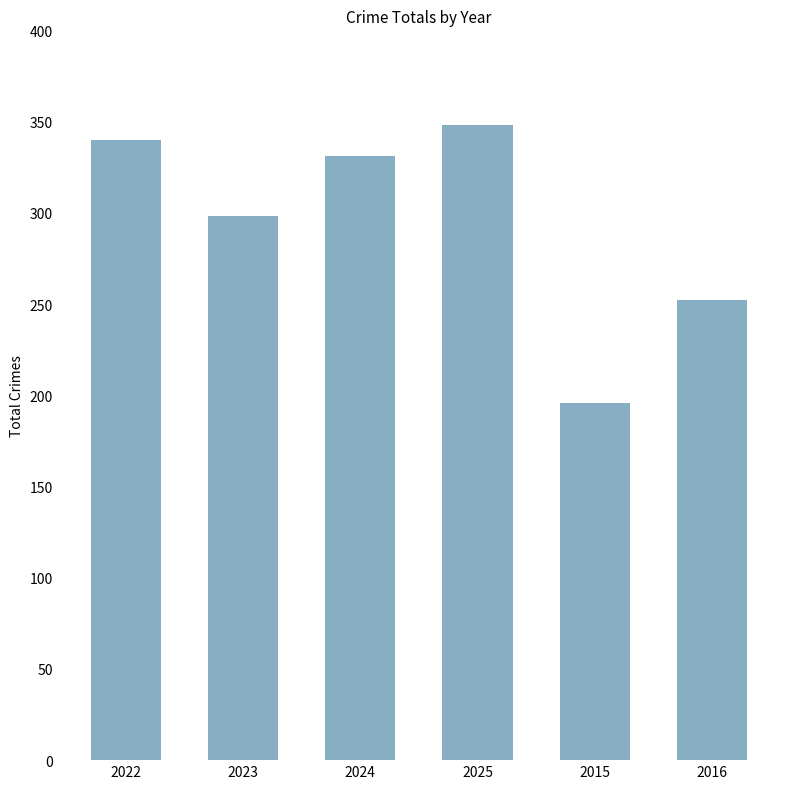

What is the value of the 5th bar from the left?

196